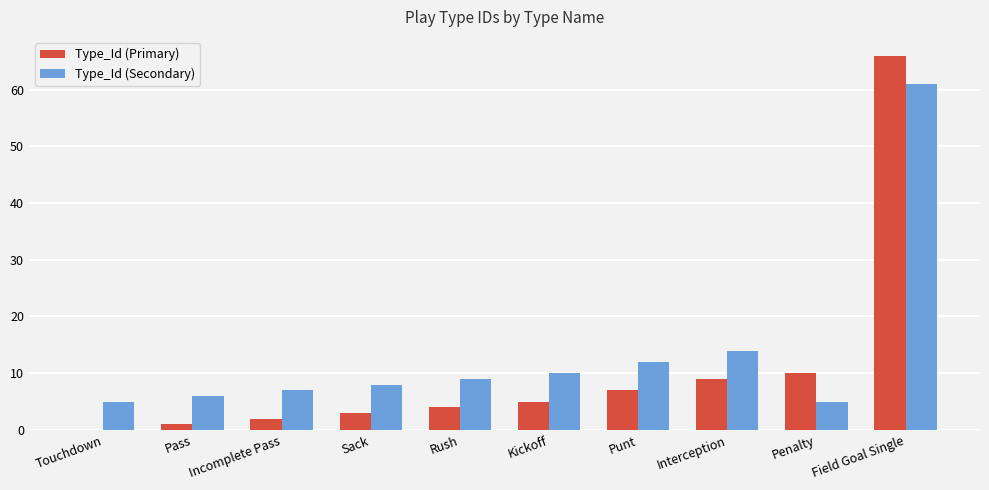

Is the value of Type_Id (Primary) at Incomplete Pass greater than the value of Type_Id (Secondary) at Pass?

No